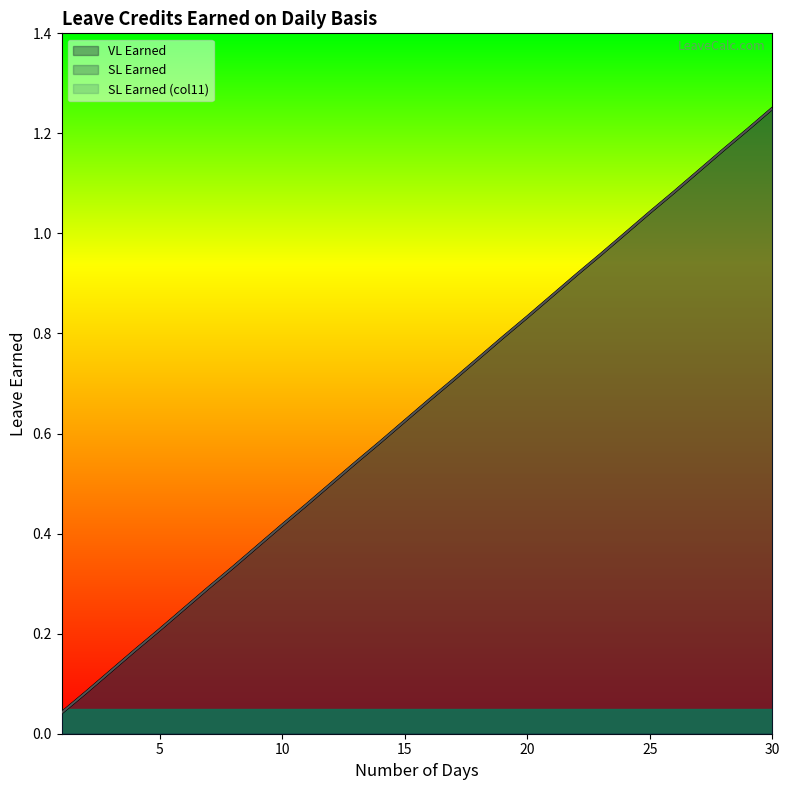

What is the average value of the VL Earned series?

0.6